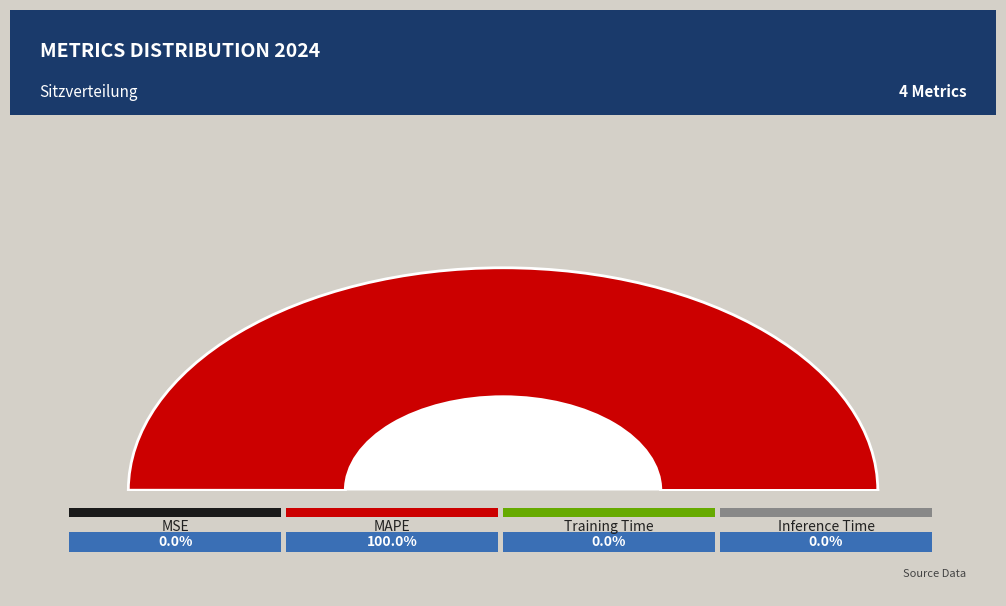

Which slice is the smallest?

Inference Time